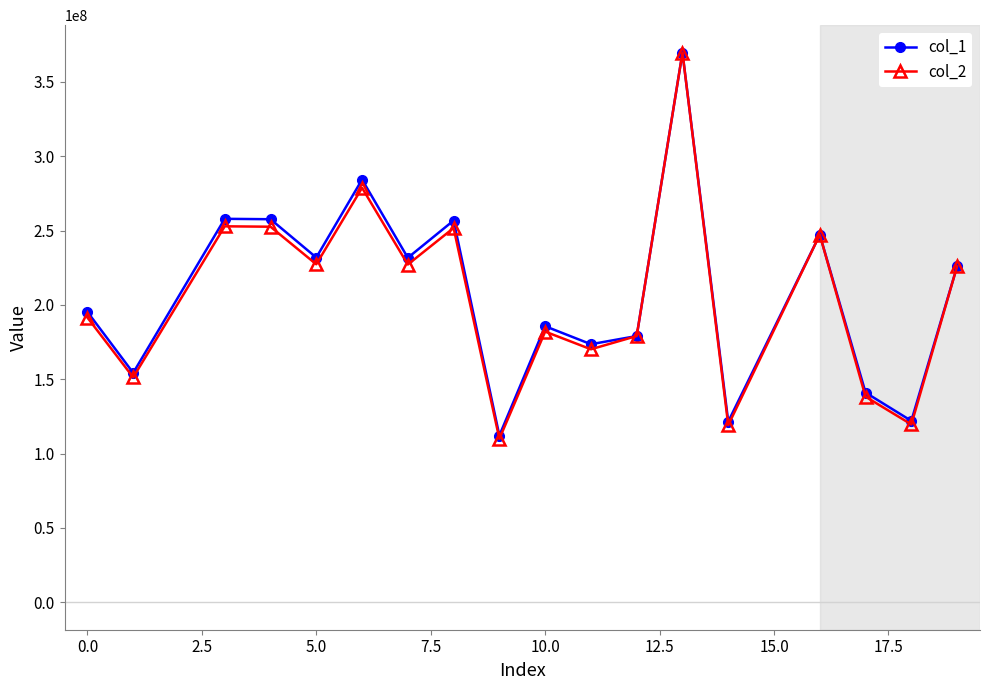

What is the value of the col_1 point at the 15th from the left?

247152788.6